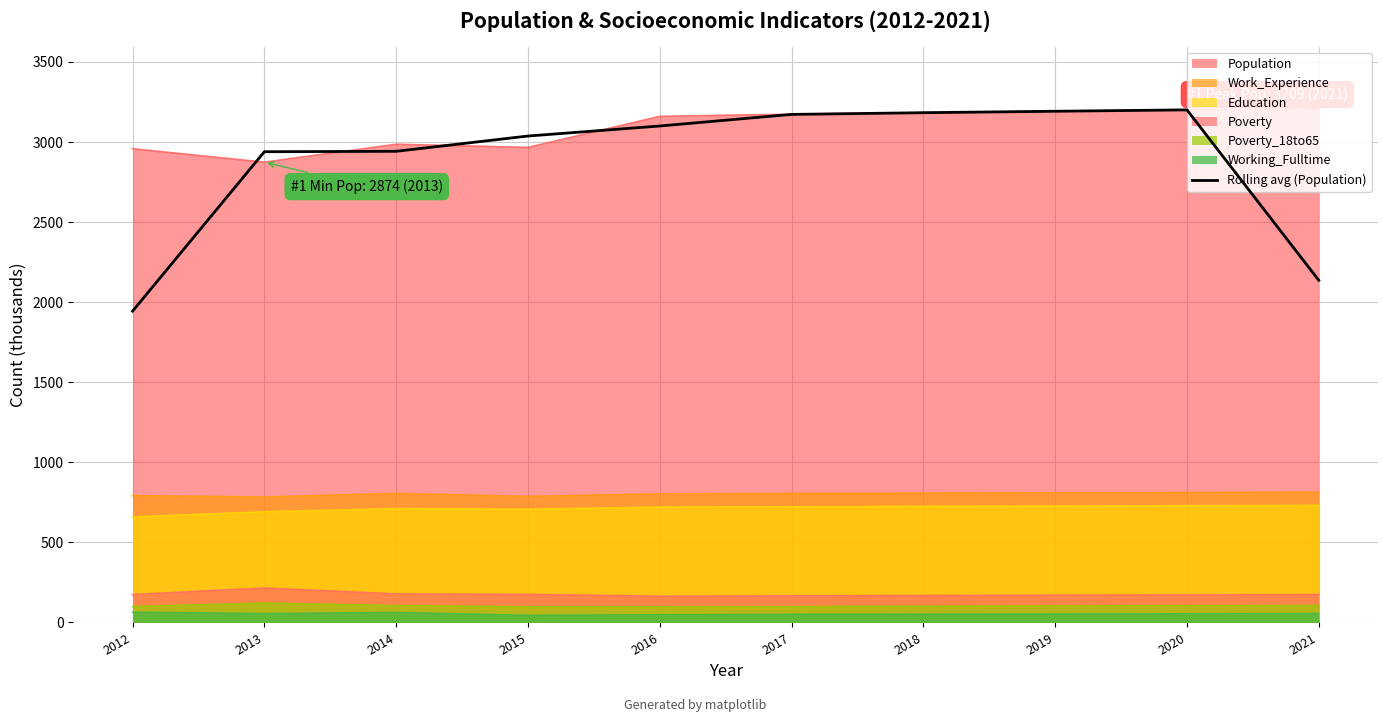

What is the change in value from 2016 to 2020?

+100.7